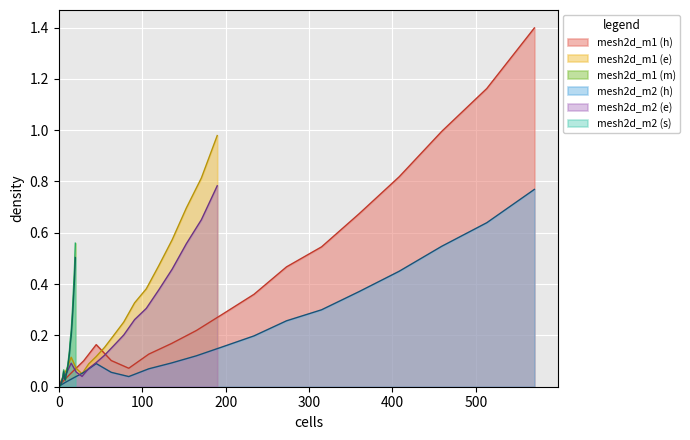

True or false: mesh2d_m1 has more than 1 interior local peaks.

False